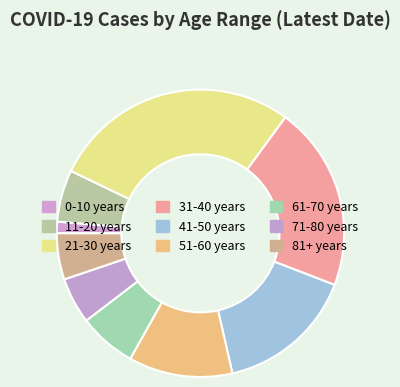

Is there any slice that represents more than half of the pie?

No